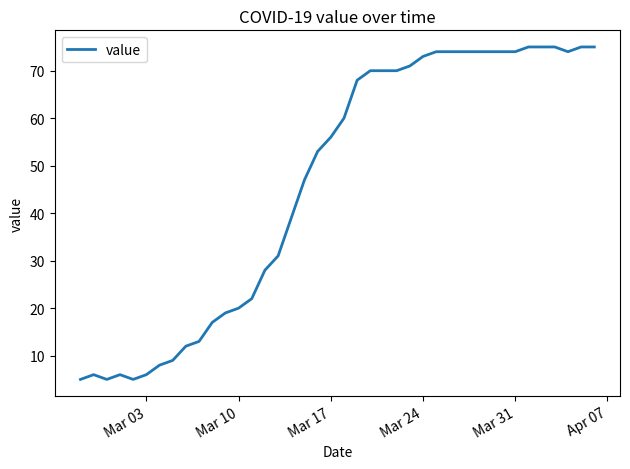

What is the maximum value shown in the chart?

75